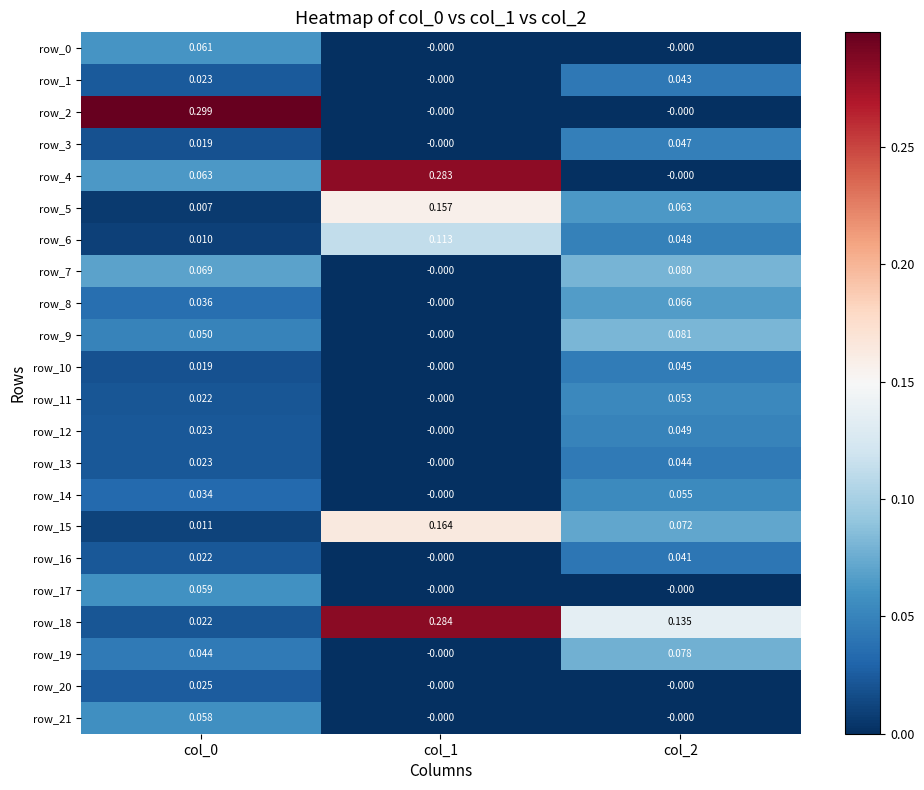

Is the value of row_5 at col_0 greater than the value of row_3 at col_1?

Yes